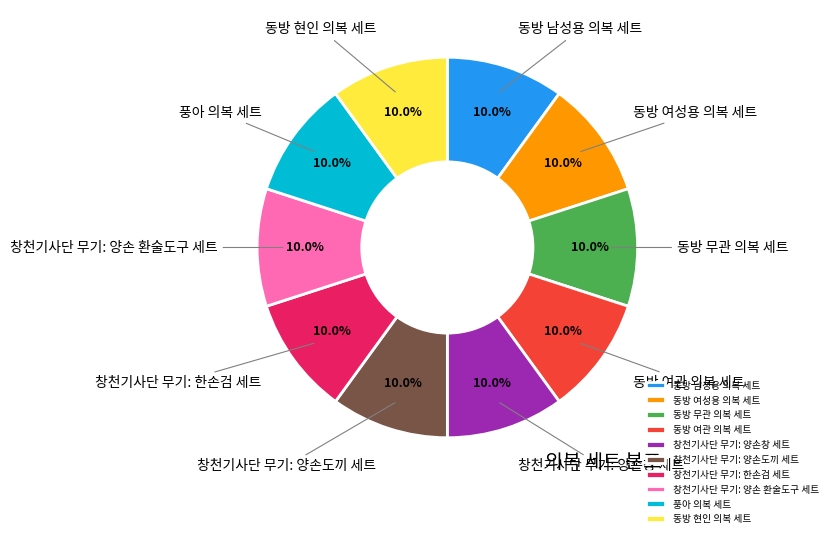

Count the number of slices in the pie.

10